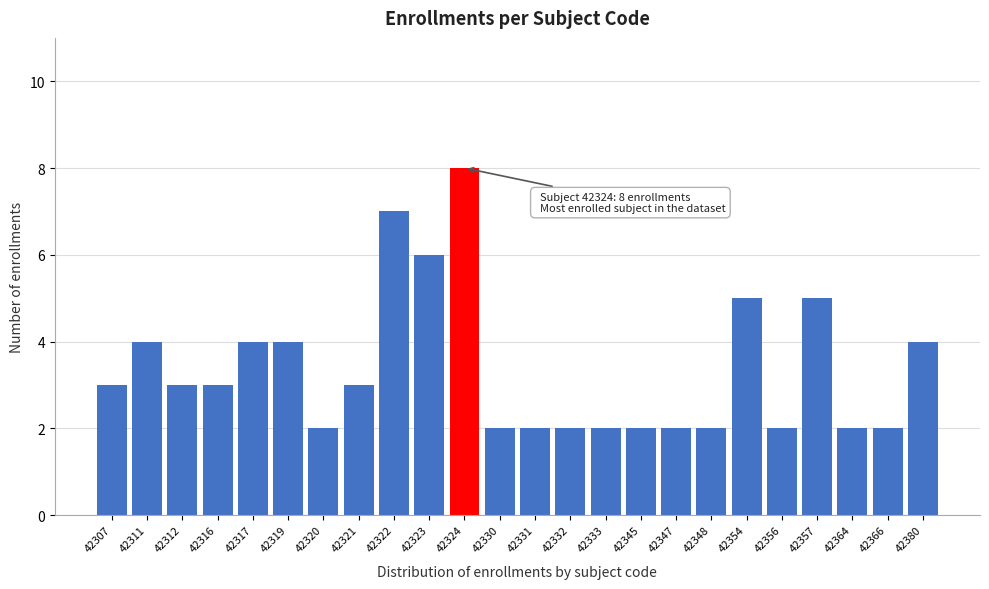

Reading left to right, what are all the values shown in this chart?

3	4	3	3	4	4	2	3	7	6	8	2	2	2	2	2	2	2	5	2	5	2	2	4